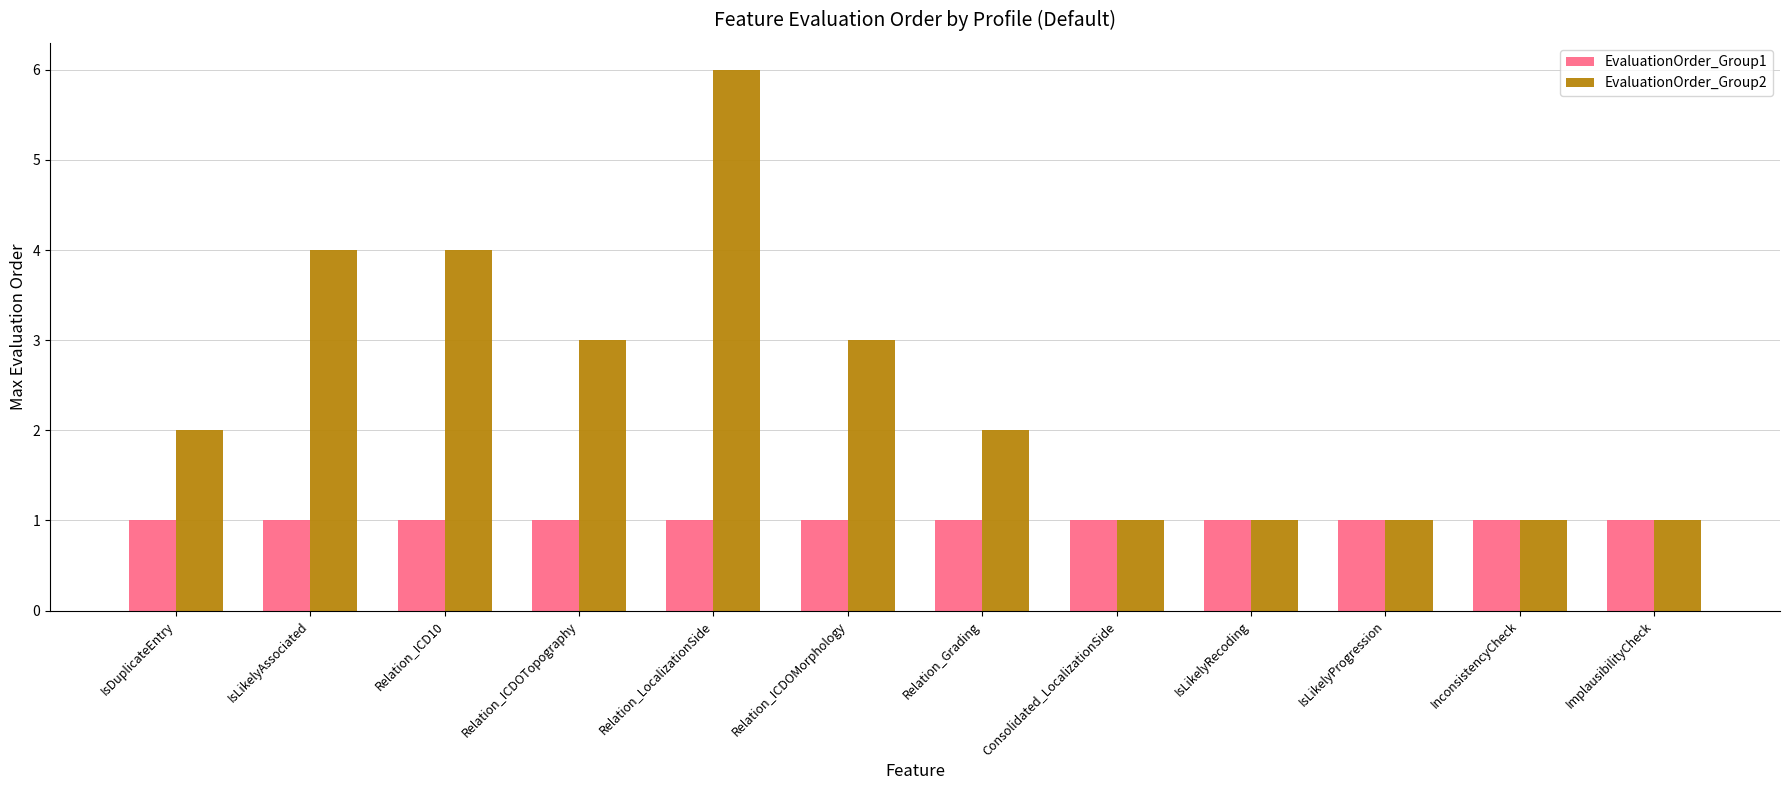

Reading left to right, transcribe all the data shown in this chart.

EvaluationOrder_Group1: IsDuplicateEntry=1	IsLikelyAssociated=1	Relation_ICD10=1	Relation_ICDOTopography=1	Relation_LocalizationSide=1	Relation_ICDOMorphology=1	Relation_Grading=1	Consolidated_LocalizationSide=1	IsLikelyRecoding=1	IsLikelyProgression=1	InconsistencyCheck=1	ImplausibilityCheck=1
EvaluationOrder_Group2: IsDuplicateEntry=2	IsLikelyAssociated=4	Relation_ICD10=4	Relation_ICDOTopography=3	Relation_LocalizationSide=6	Relation_ICDOMorphology=3	Relation_Grading=2	Consolidated_LocalizationSide=1	IsLikelyRecoding=1	IsLikelyProgression=1	InconsistencyCheck=1	ImplausibilityCheck=1